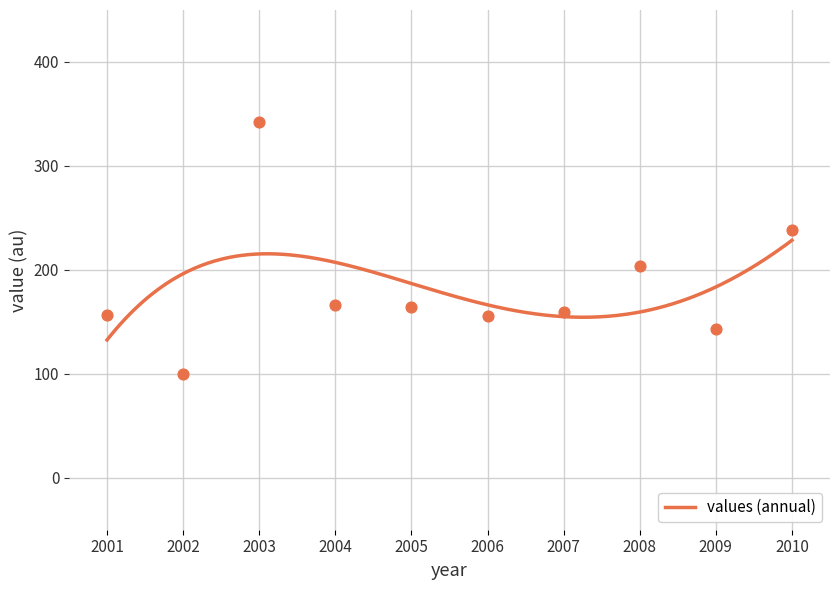

What is the maximum value for values (annual)?

228.5